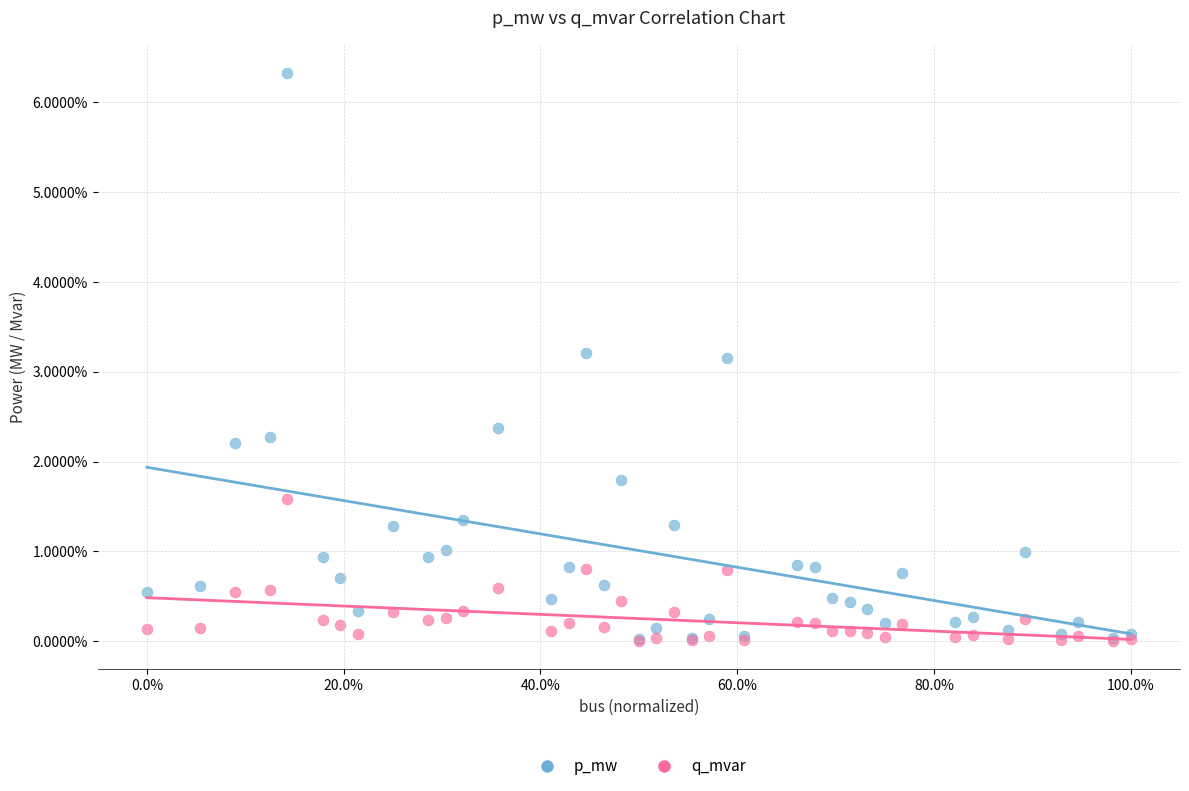

What are all the series names shown in the legend?

p_mw, q_mvar